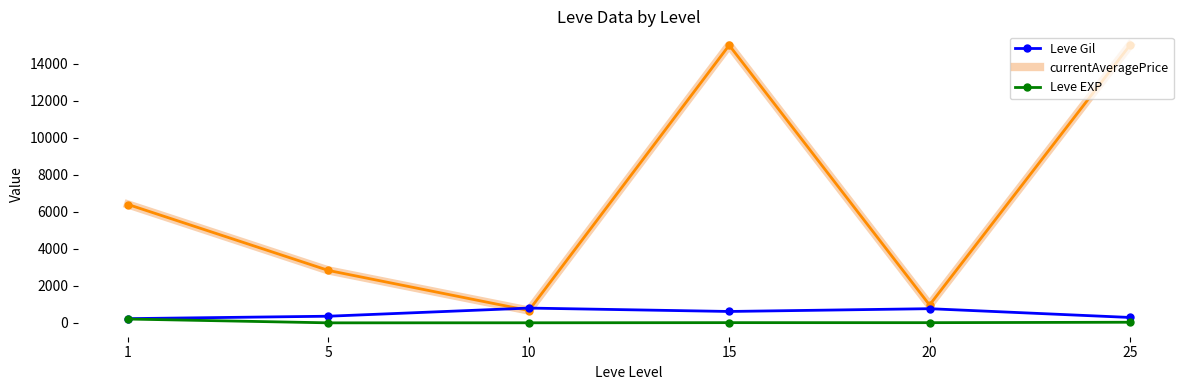

True or false: currentAveragePrice and Leve EXP intersect in this chart.

False